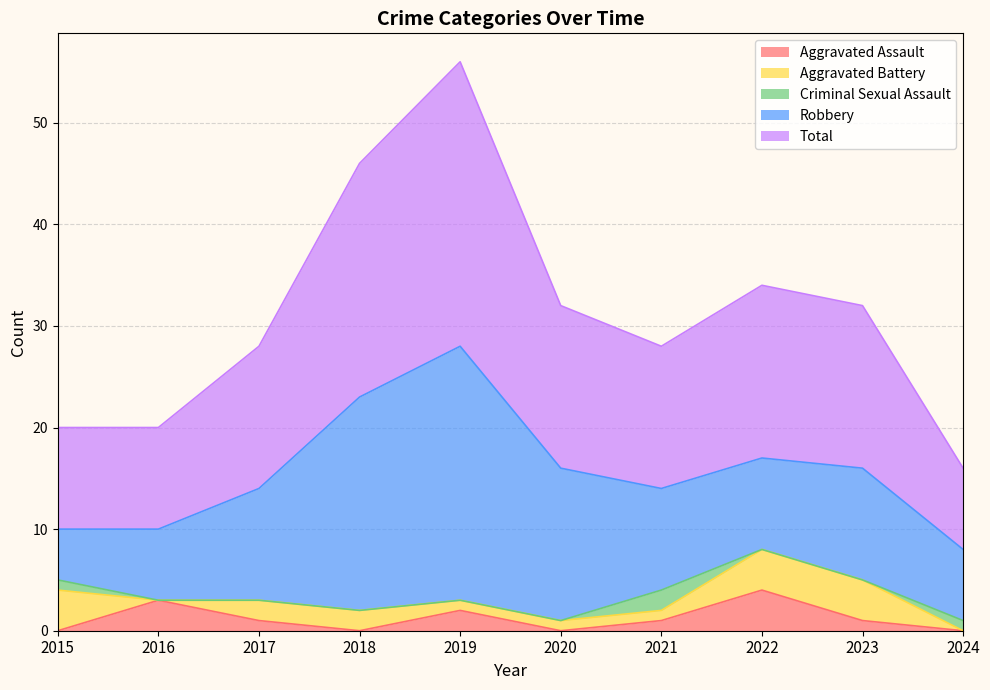

At which label is Robbery closest to 15?

2020